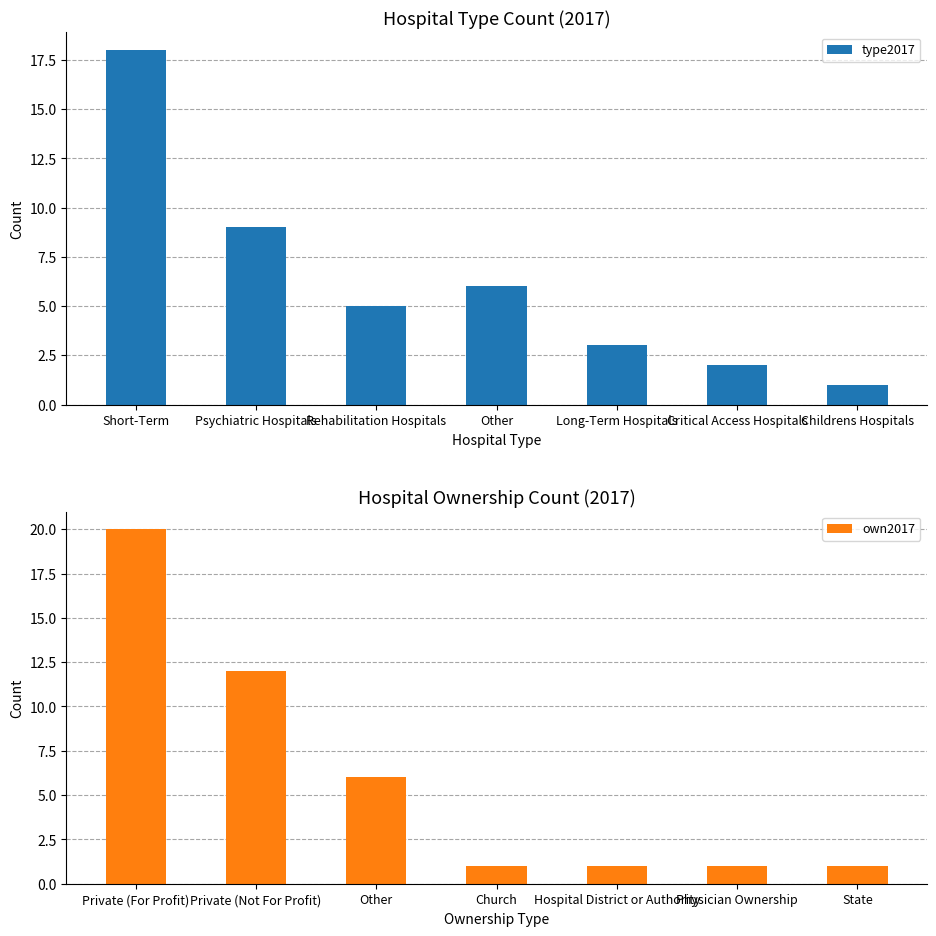

What is the difference between the maximum and minimum values in the own2017 series?

19